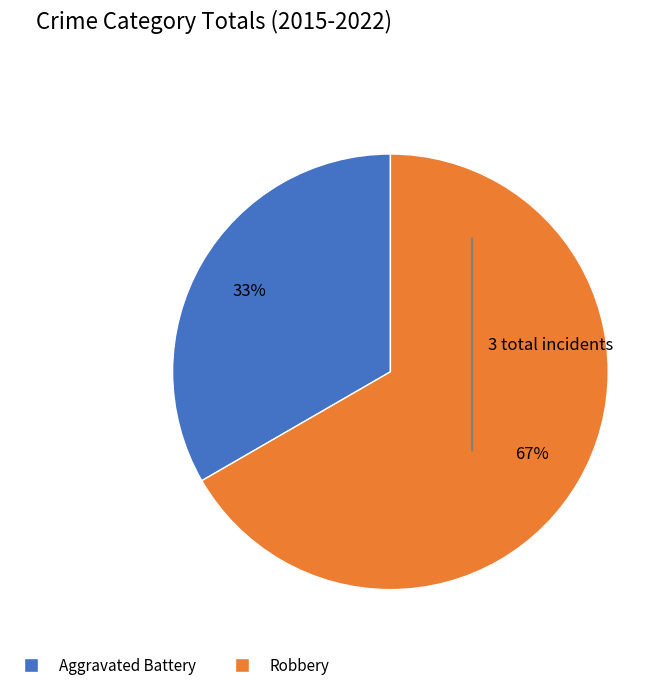

To the nearest percent, what portion does Aggravated Battery represent?

33%